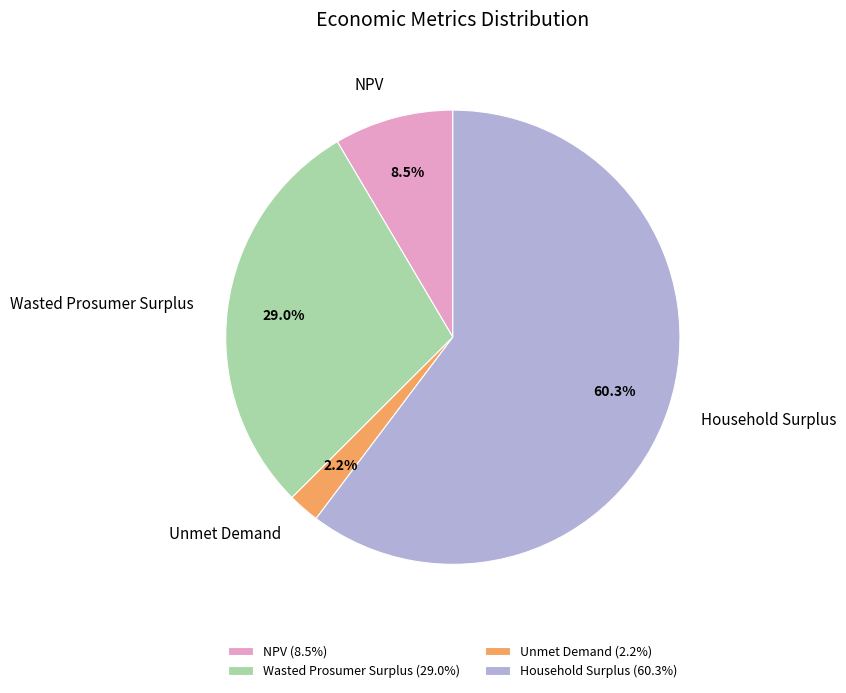

Combined, do Wasted Prosumer Surplus and NPV account for over 50%?

No